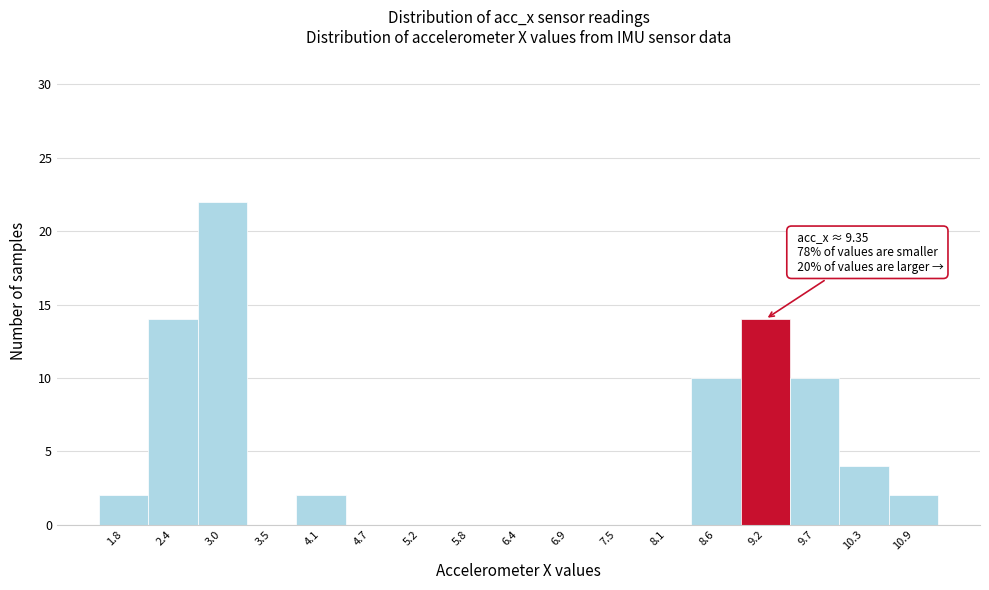

Which range on the x-axis has the tallest bar?

2.7 to 3.3